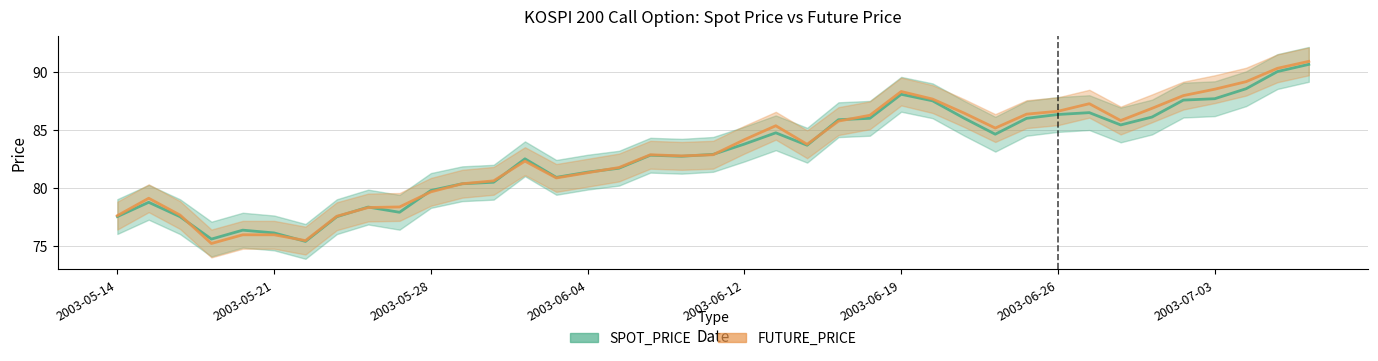

What is the value of the SPOT_PRICE point at the 19th from the left?

82.8